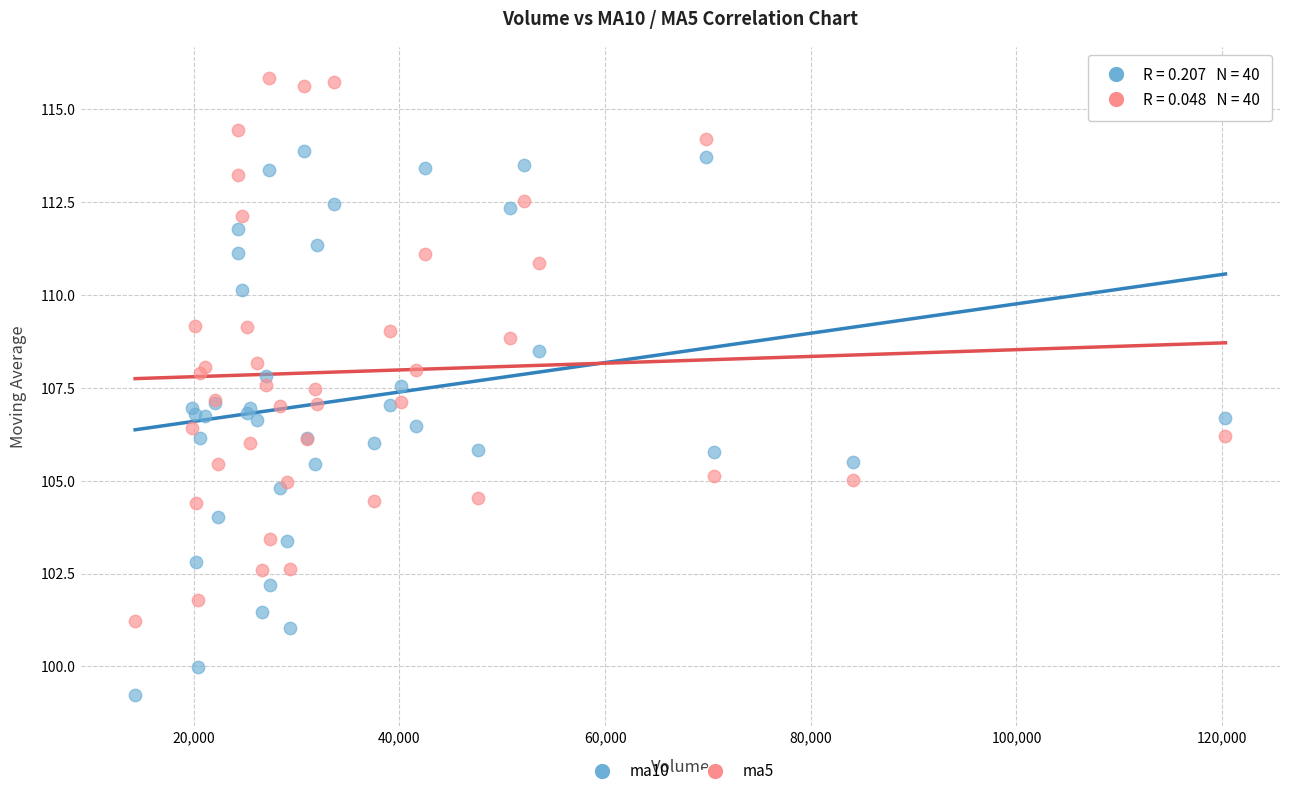

What are all the series names shown in the legend?

ma10, ma5